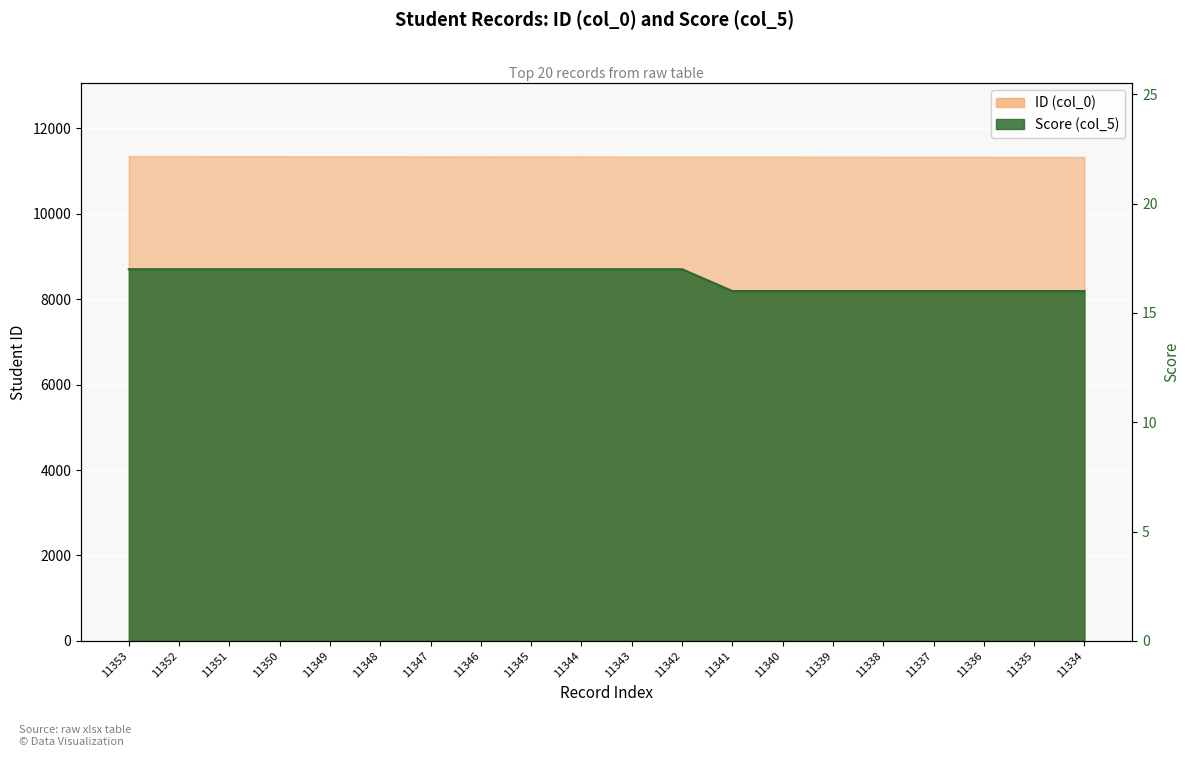

What is the sum of all Score (col_5) values?

332